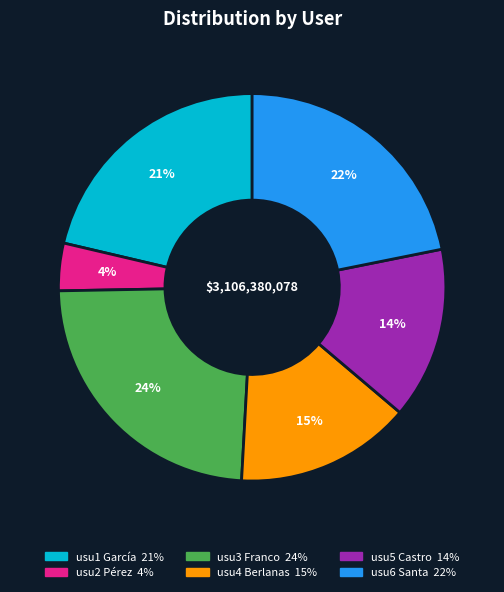

Is the sum of usu6 Santa 22% and usu5 Castro 14% greater than half?

No